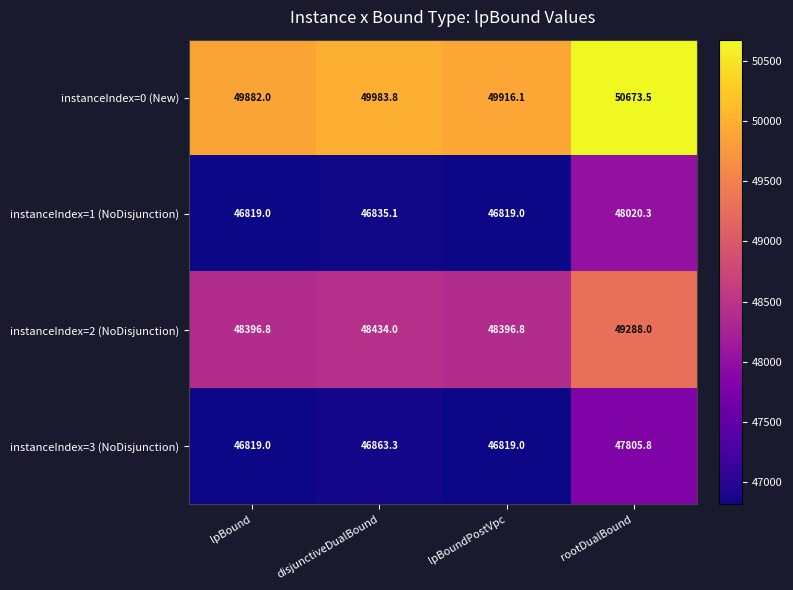

At which label is instanceIndex=0 (New) closest to 50277?

disjunctiveDualBound